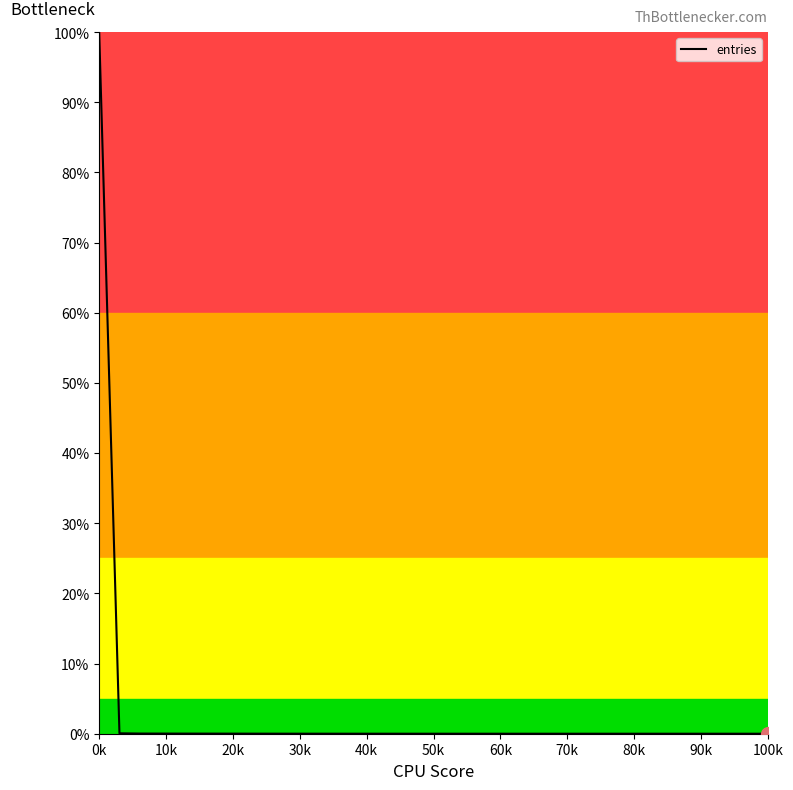

How many series are shown in this chart?

1